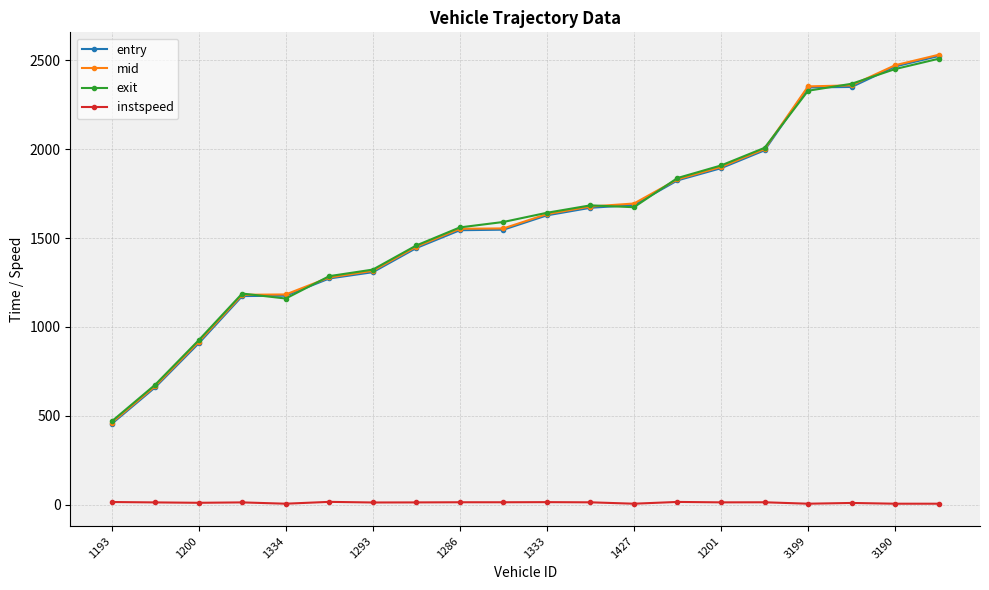

What is the value of the mid point at the 10th from the left?

1554.1